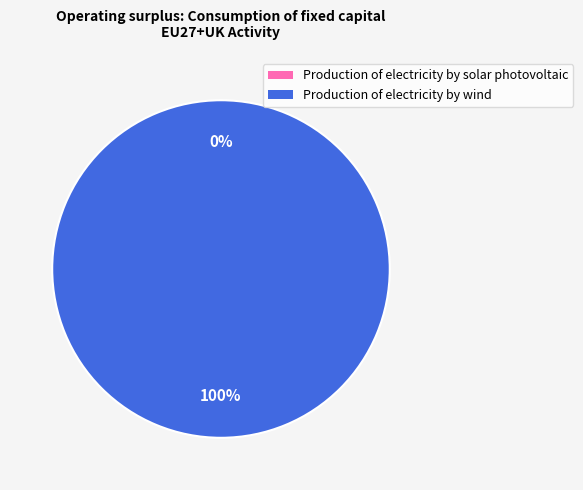

To the nearest percent, what is the difference between the Production of electricity by solar photovoltaic and Production of electricity by wind slice percentages?

100%